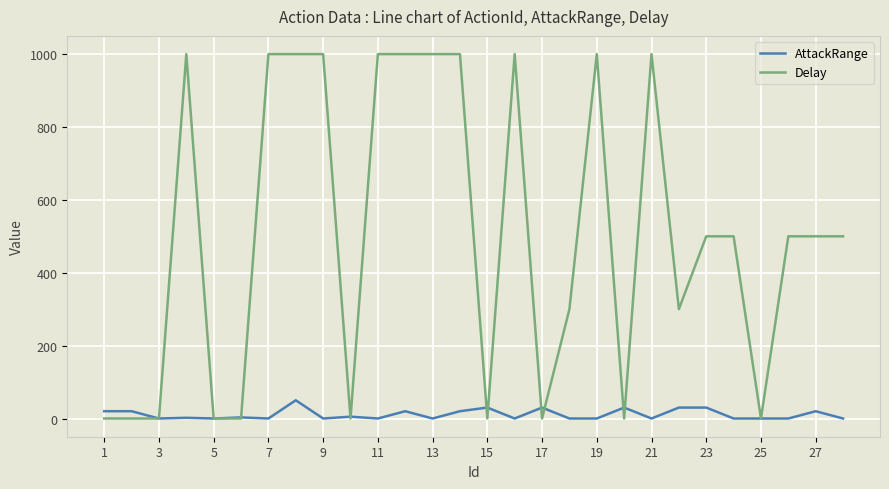

List the series in order of their overall mean, lowest first.

AttackRange, Delay